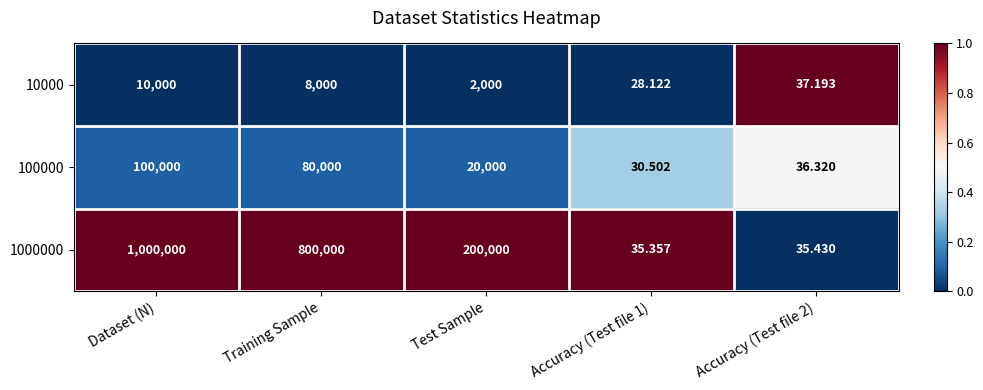

What is the total value across all series at Accuracy (Test file 2)?

108.9